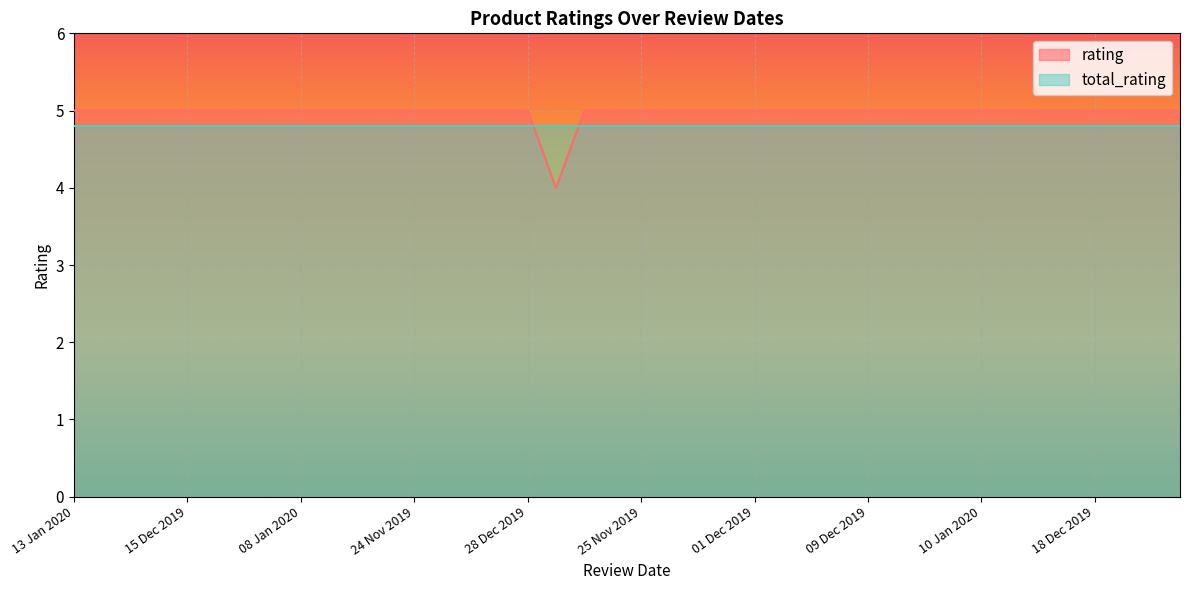

What is the label of the 14th point from the left?

19 Dec 2019